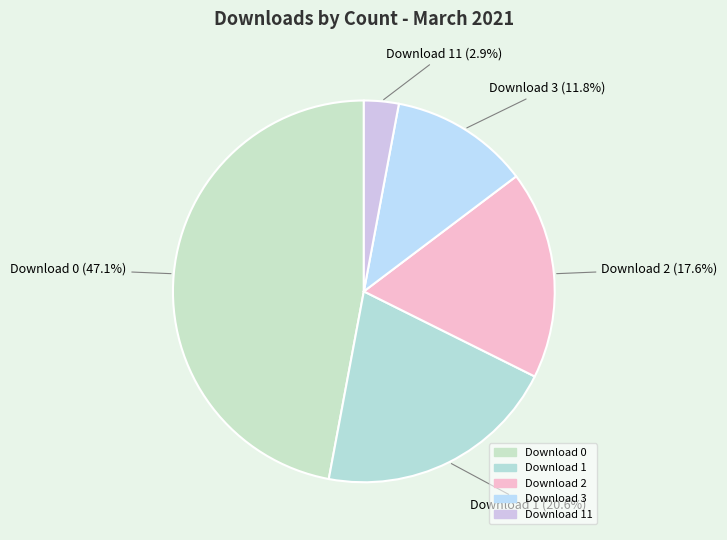

Count the number of slices in the pie.

5